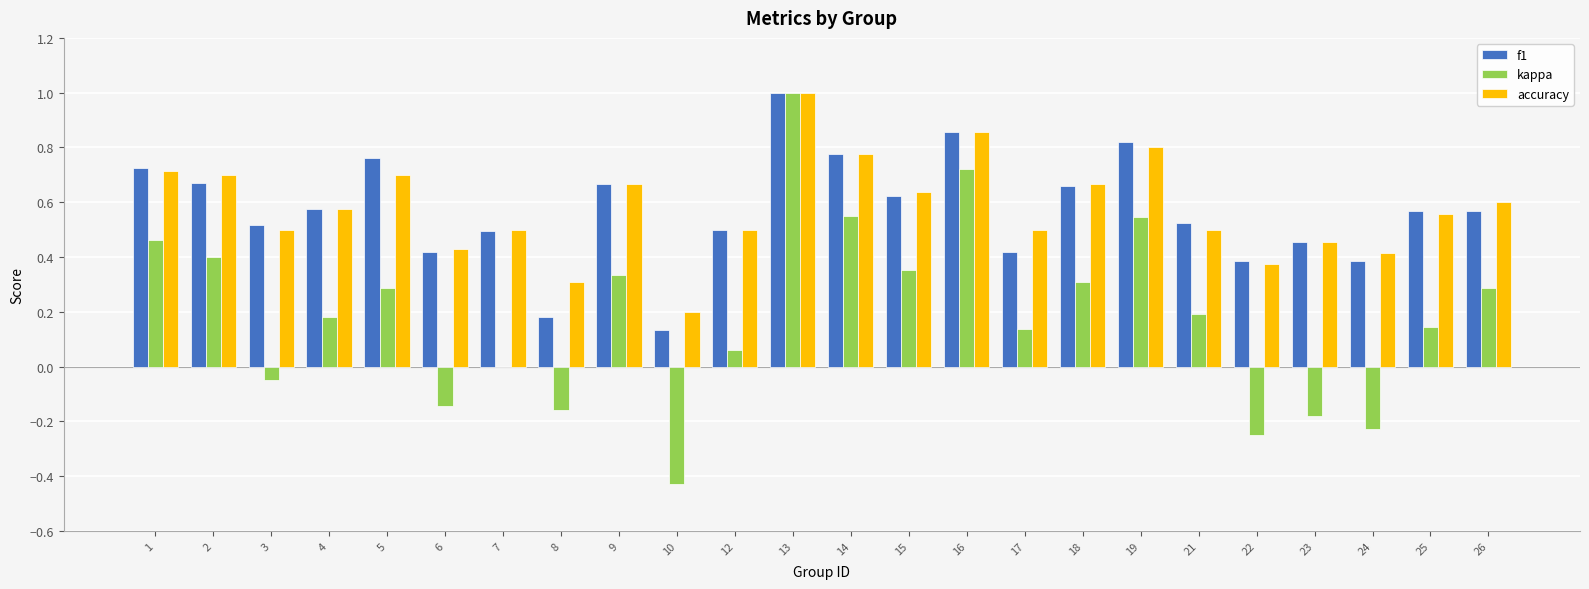

At which category is the sum across all series the highest?

13